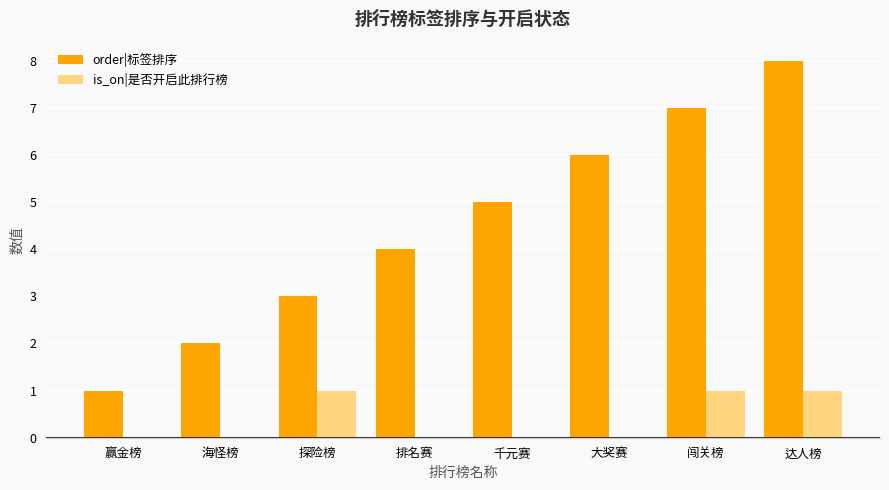

Reading left to right, transcribe all the data shown in this chart.

order|标签排序: 赢金榜=1	海怪榜=2	探险榜=3	排名赛=4	千元赛=5	大奖赛=6	闯关榜=7	达人榜=8
is_on|是否开启此排行榜: 赢金榜=0	海怪榜=0	探险榜=1	排名赛=0	千元赛=0	大奖赛=0	闯关榜=1	达人榜=1